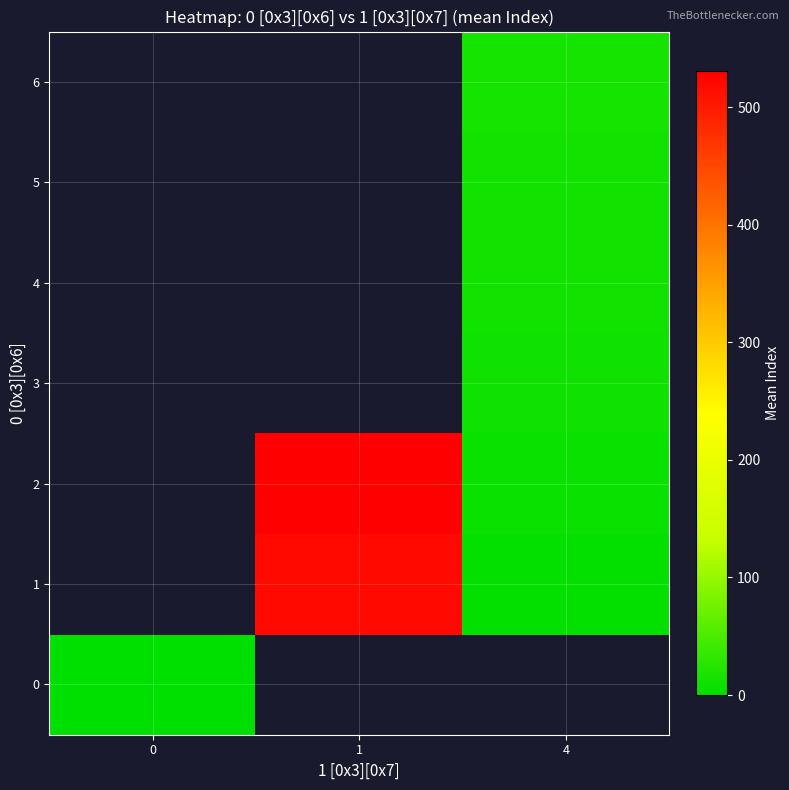

At how many categories does at least one series exceed 413?

1